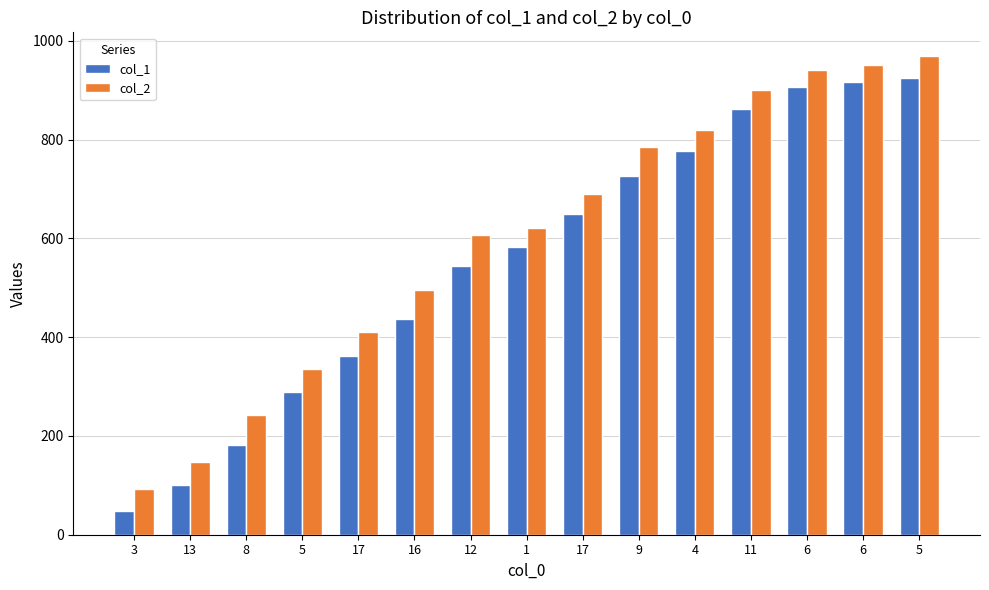

What are all the series names shown in the legend?

col_1, col_2